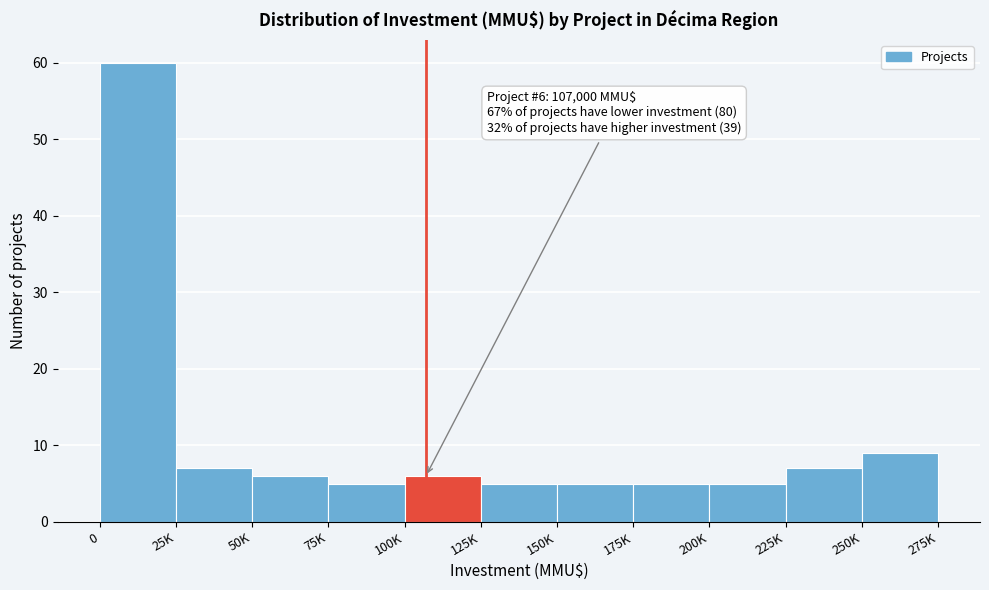

Reading left to right, list all the values displayed in this chart.

0=60	25K=7	50K=6	75K=5	100K=6	125K=5	150K=5	175K=5	200K=5	225K=7	250K=9